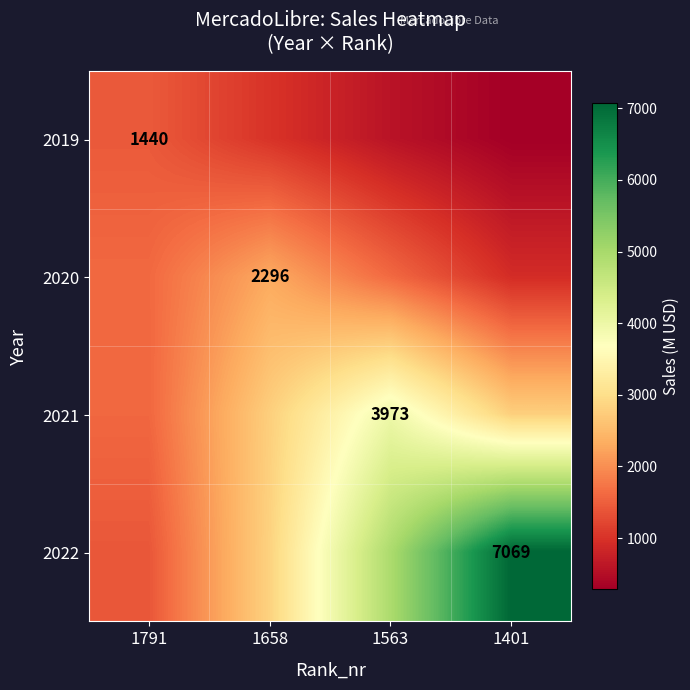

At how many categories does at least one series exceed 4979?

1